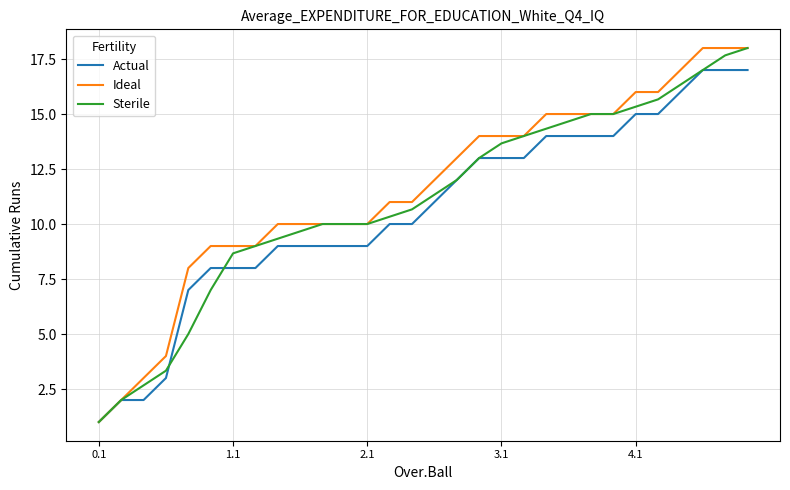

What is the lowest value of the Ideal series?

1.0